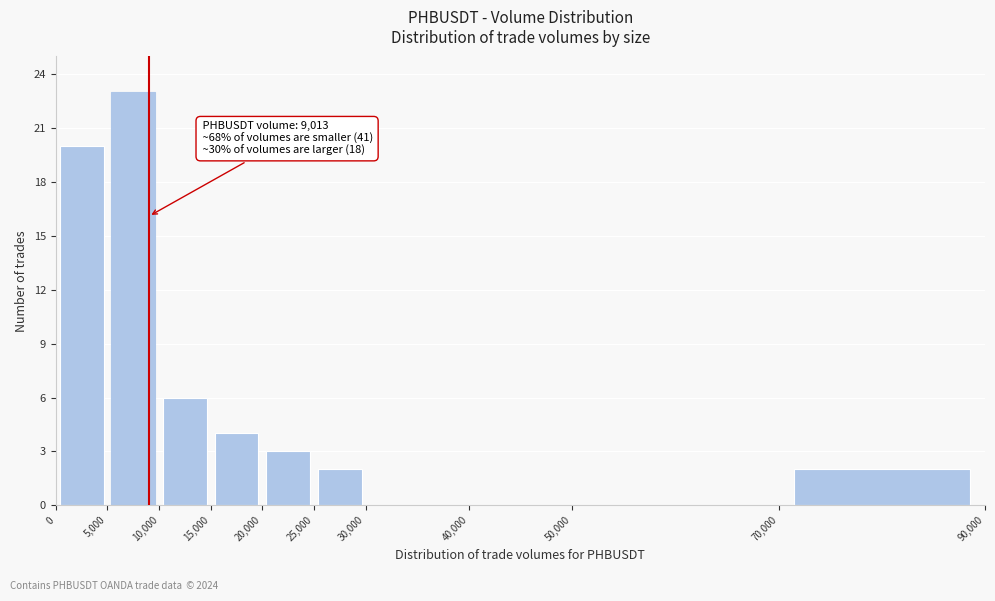

Which range on the x-axis has the tallest bar?

5,000 to 10,000